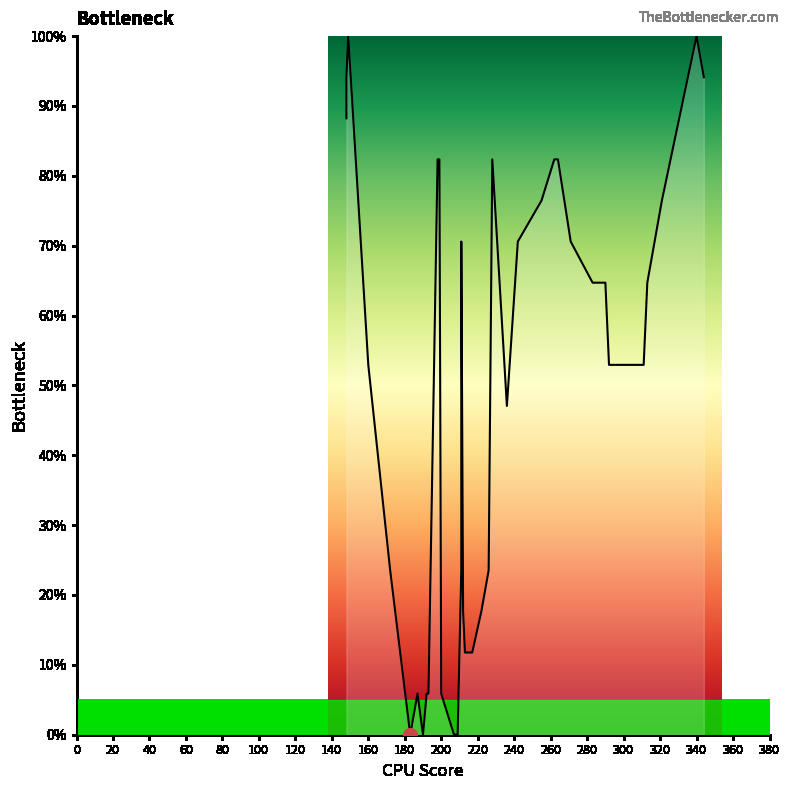

True or false: the data shows 17.0 at 380.

False